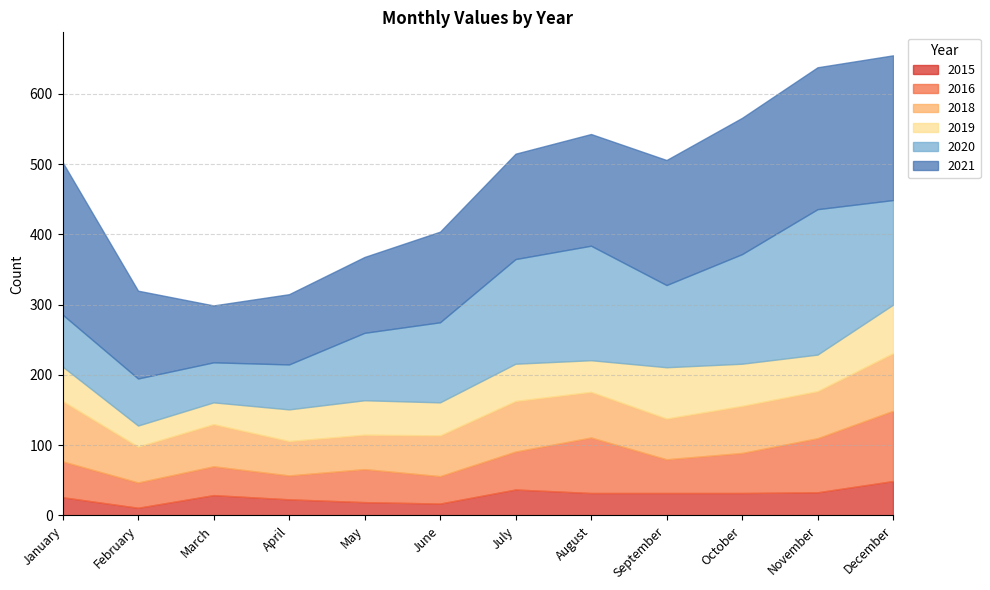

True or false: 2021 and 2018 cross at least once.

False